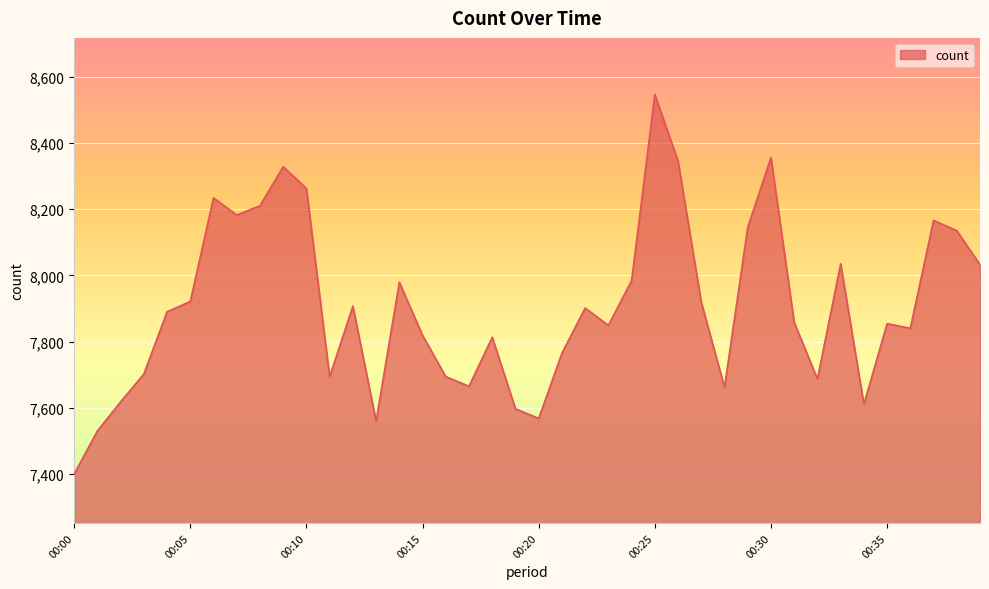

What is the average value?

7907